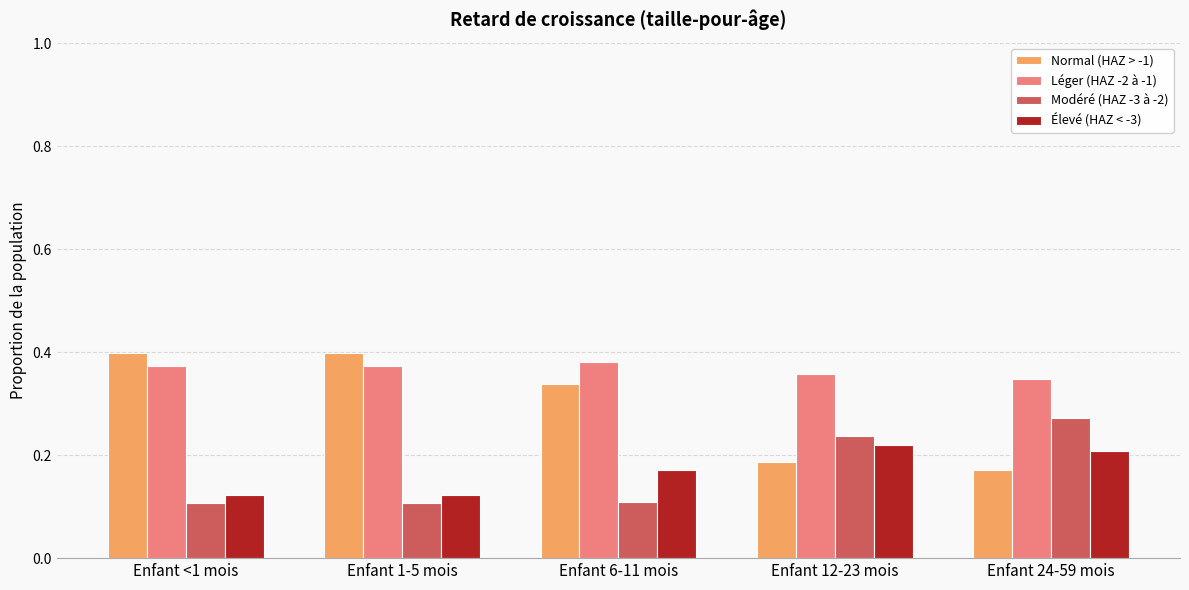

Rank the series at Enfant 6-11 mois from highest to lowest value.

Léger (HAZ -2 à -1), Normal (HAZ > -1), Élevé (HAZ < -3), Modéré (HAZ -3 à -2)